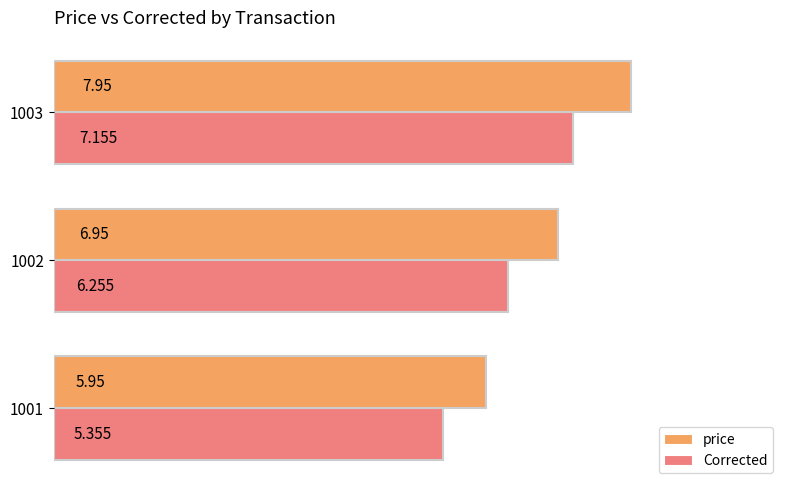

What is the sum of all Corrected values?

18.8